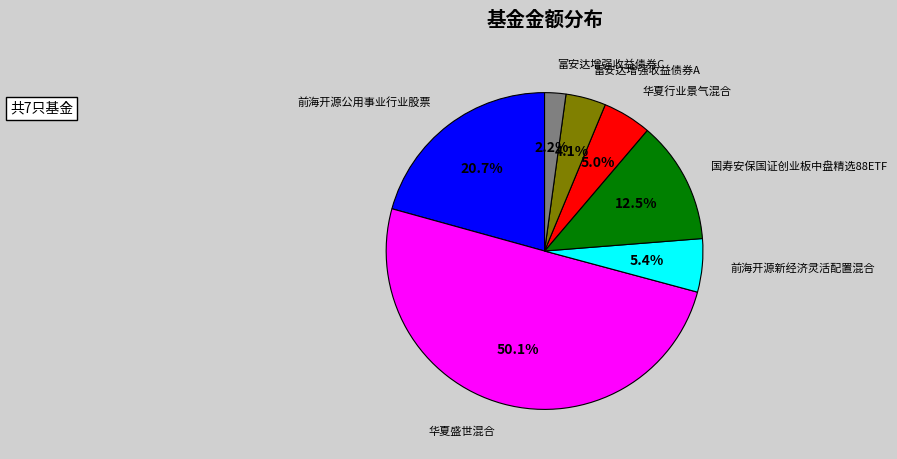

What is the largest slice in the pie chart?

华夏盛世混合